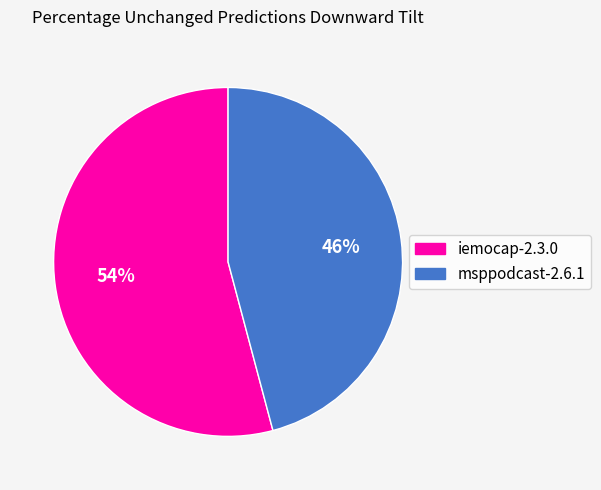

To the nearest percent, what is the difference between the largest and smallest slice percentages?

8%